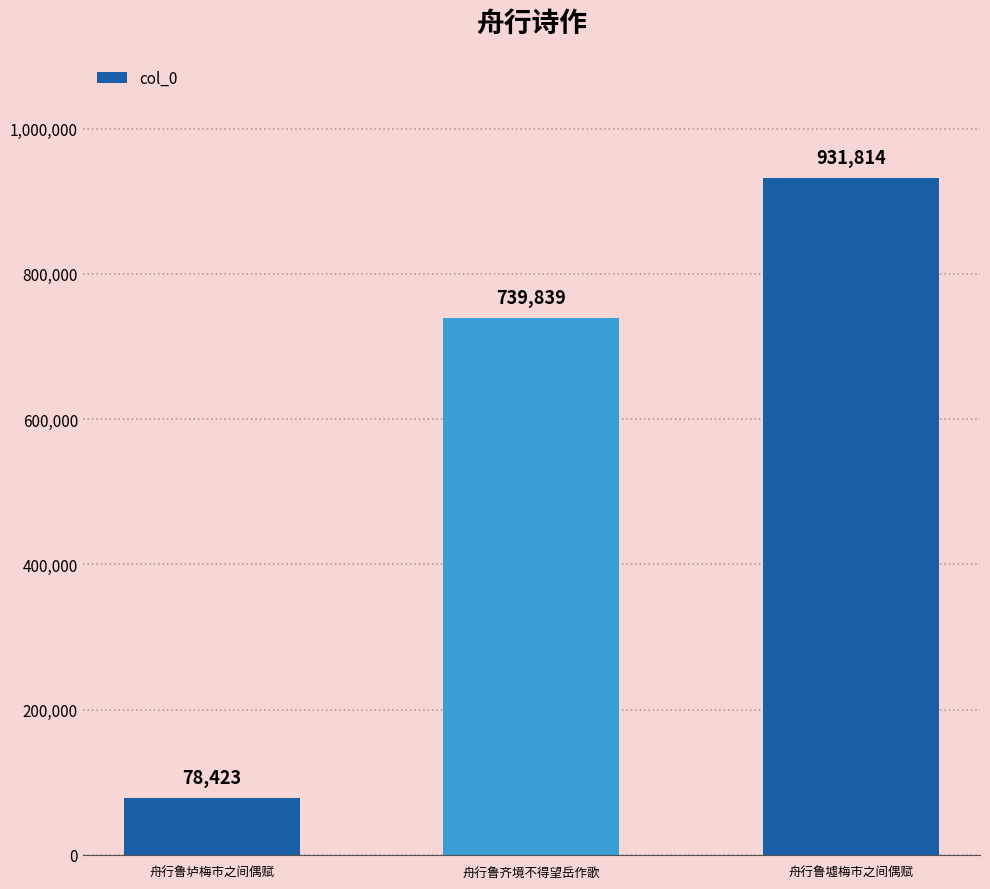

How many bars are there in total?

3